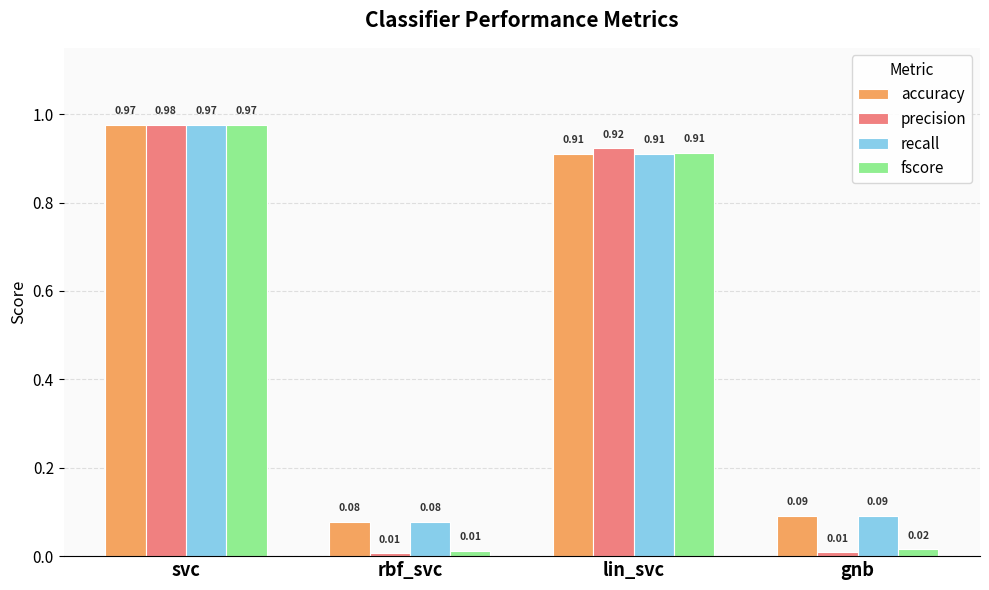

What is the sum of all fscore values?

1.9